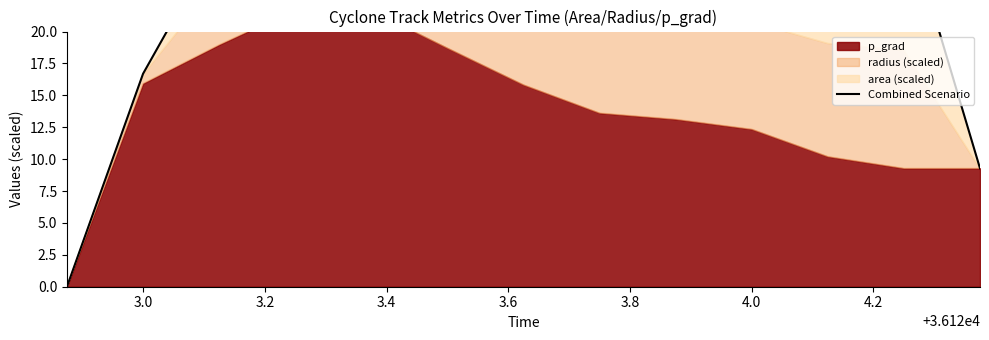

True or false: there are more than 0 points higher than both neighbors.

True